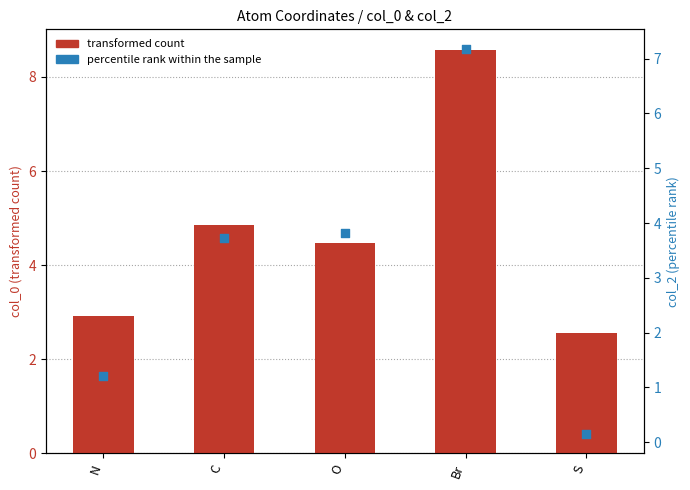

Which series has the widest spread of Y values?

percentile rank within the sample